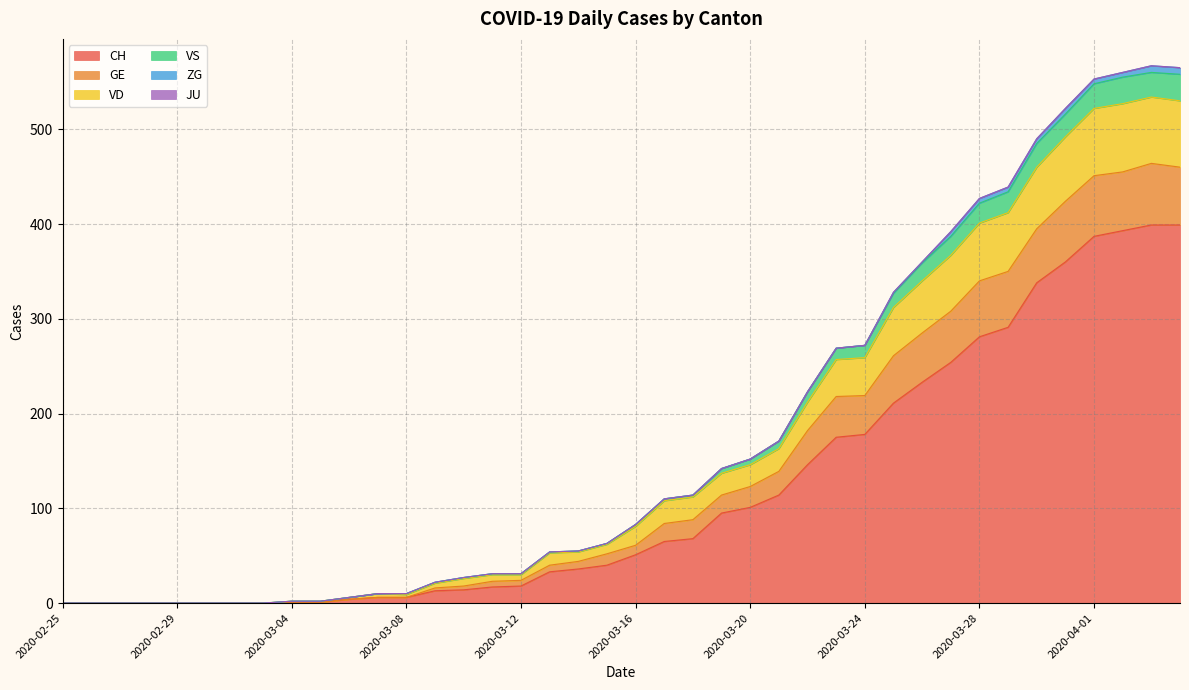

Does the chart display data point markers on the line(s)?

No